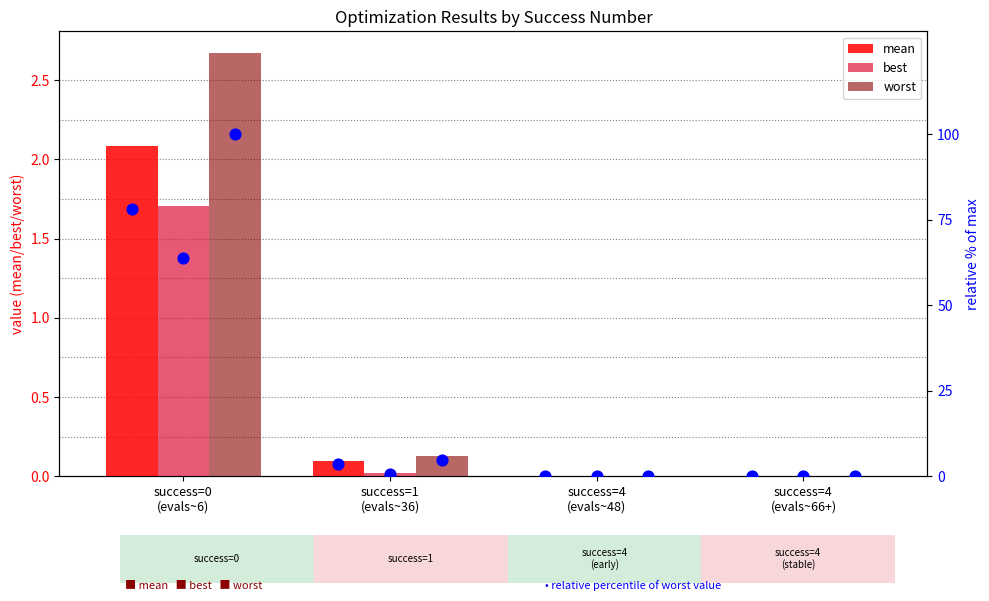

Which series has the largest Y range (max minus min)?

worst %